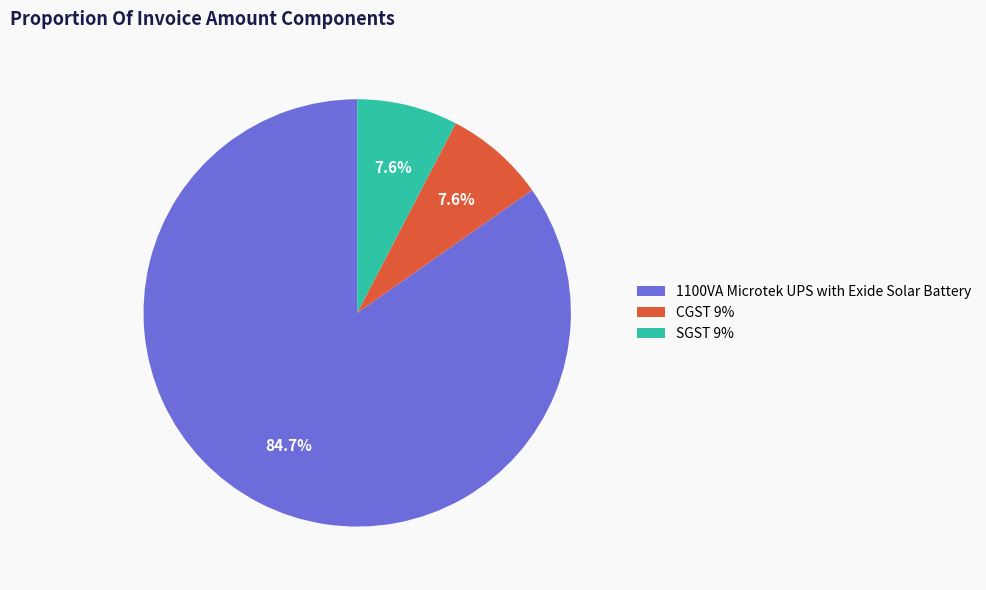

Does 1100VA Microtek UPS with Exide Solar Battery represent more than half of the total?

Yes